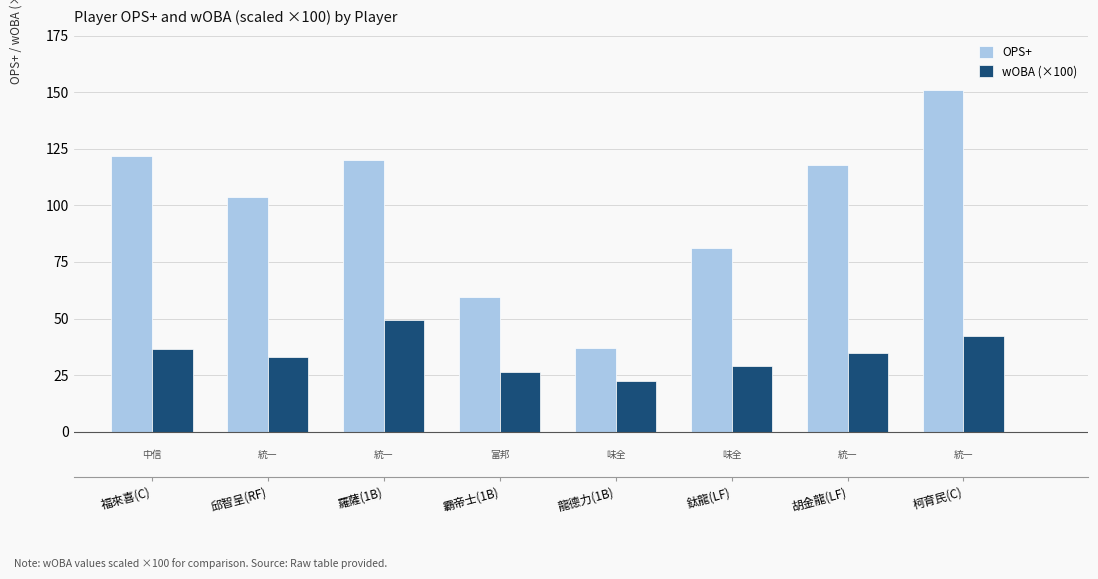

What is the difference between the wOBA (×100) values at 鈦龍(LF) and 羅薩(1B)?

20.3